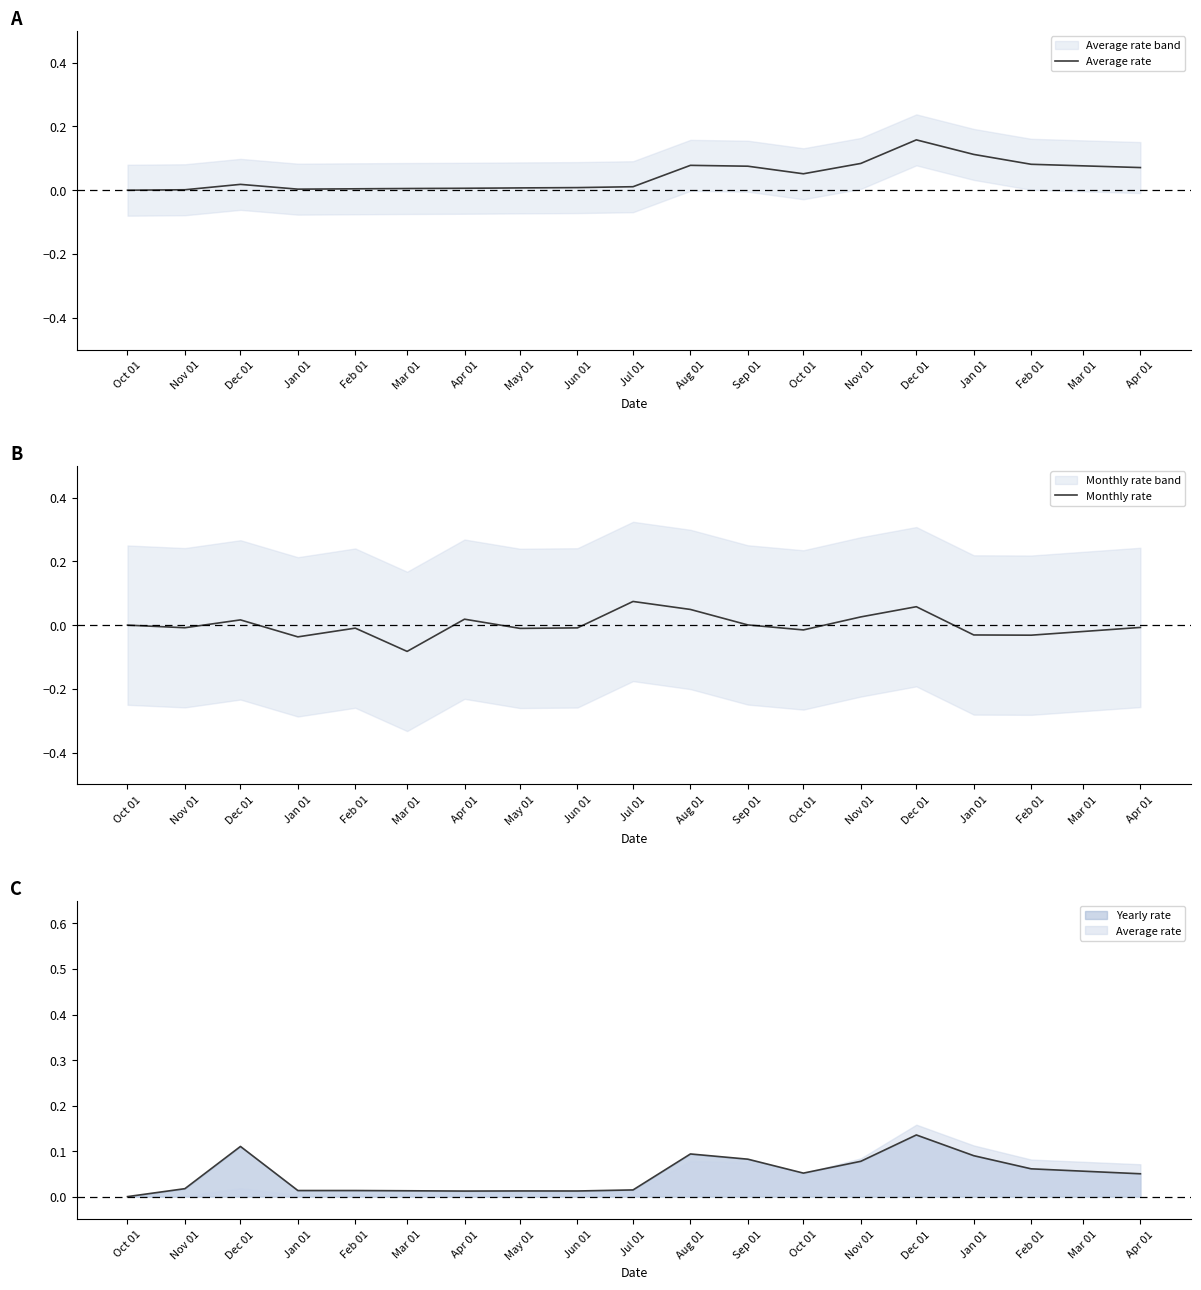

The value of Monthly rate at Jun 01 is -0.0. True or false?

False